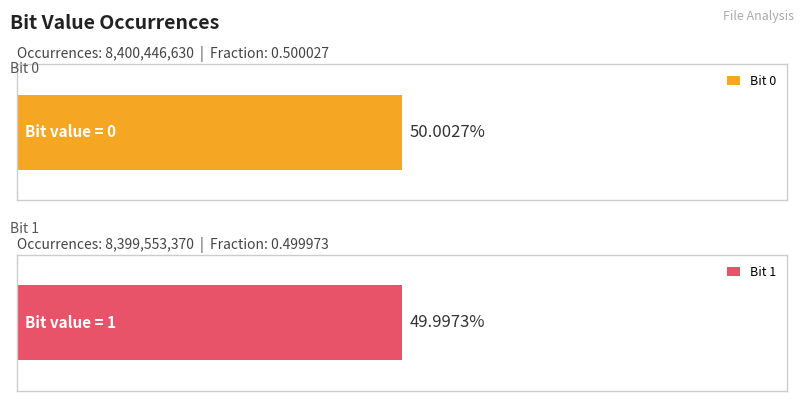

What is the change in value from 0 to 1?

-893260